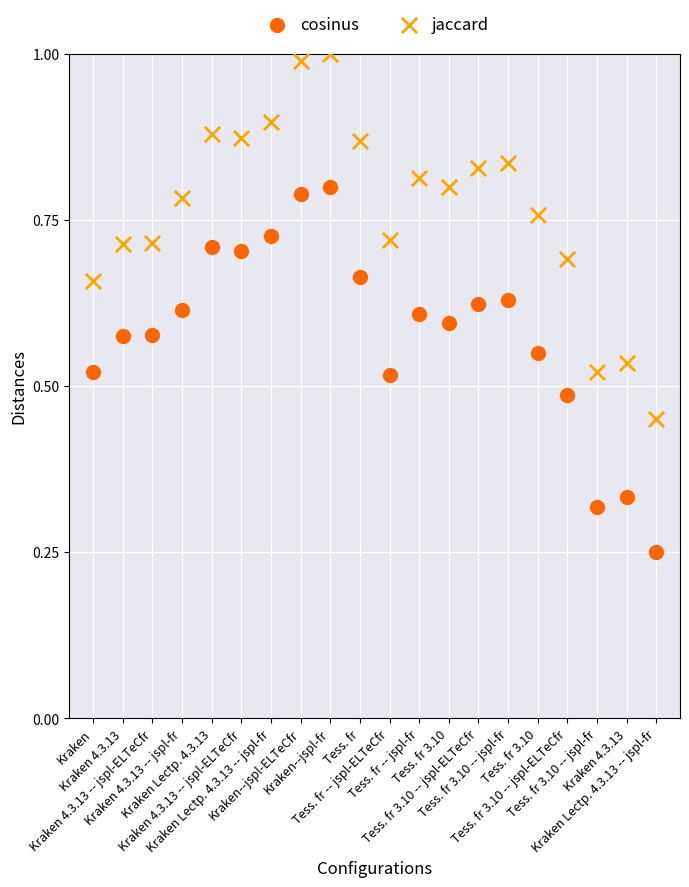

Which series reaches the maximum Y coordinate?

jaccard